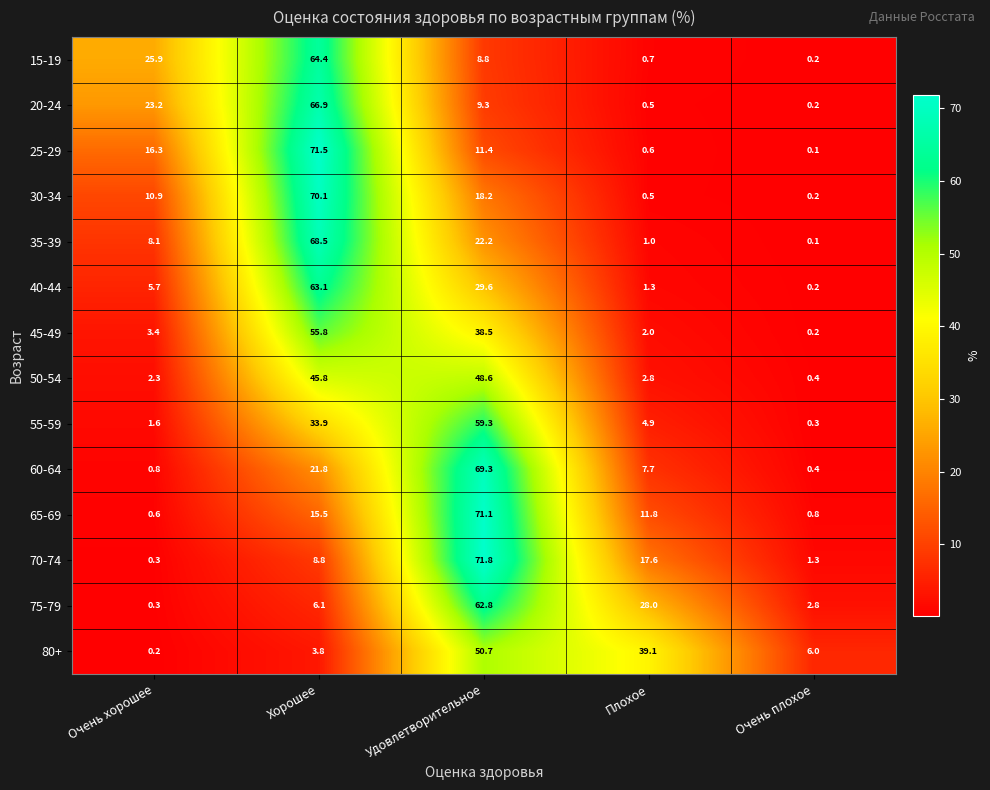

The value of 40-44 at Удовлетворительное is 29.6. True or false?

True